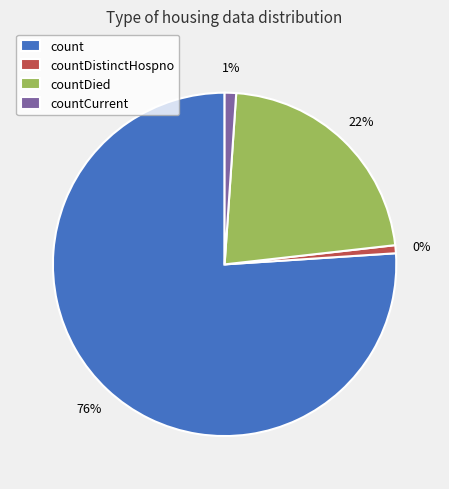

Rank the categories by value from highest to lowest.

count, countDied, countCurrent, countDistinctHospno